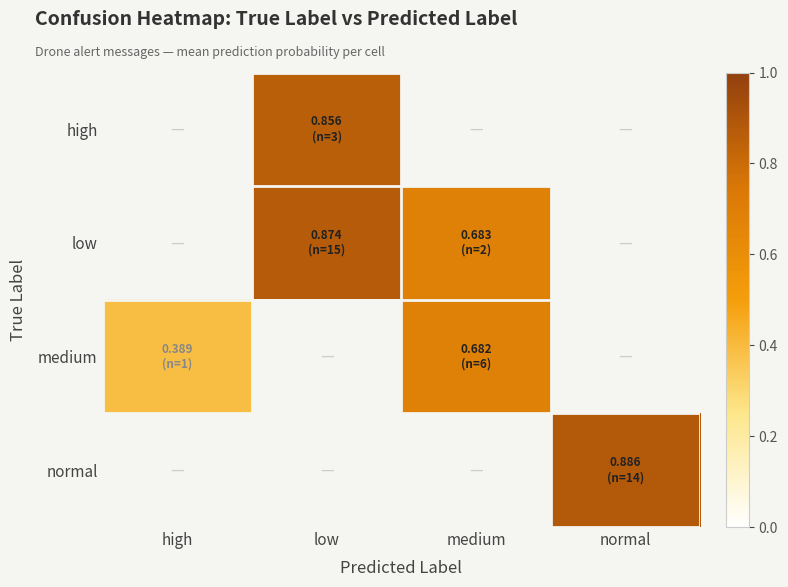

Is the value of medium at high greater than the value of high at high?

No